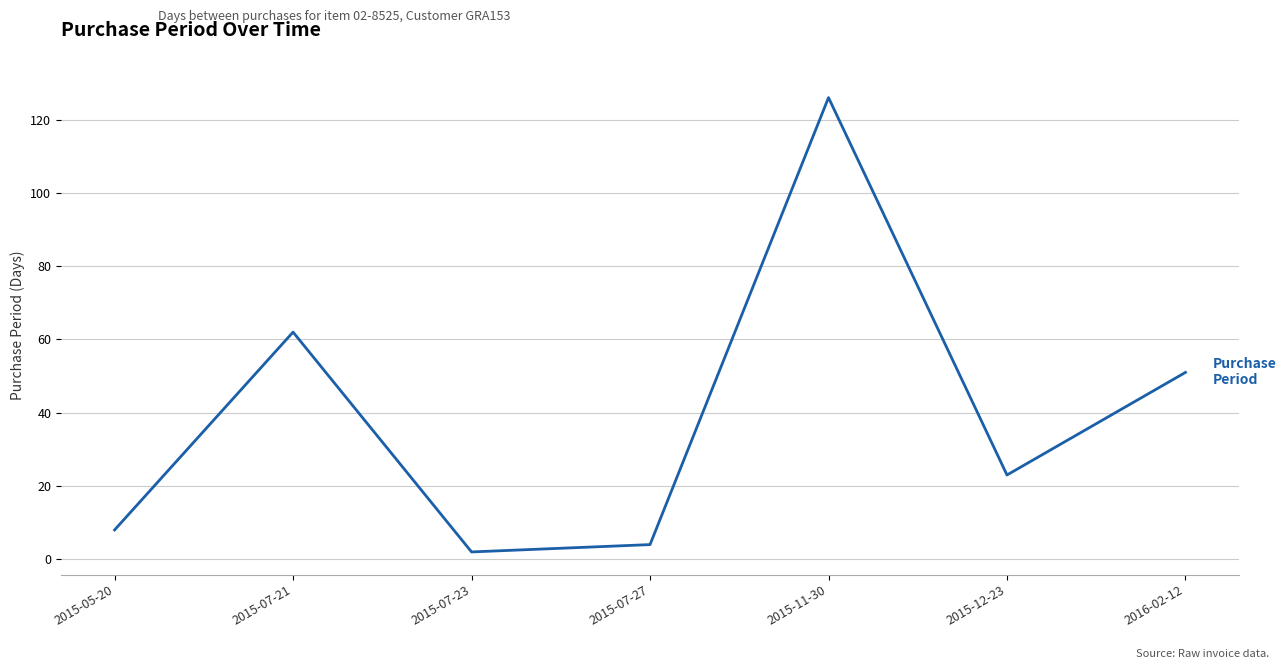

Read the value at 2016-02-12.

51